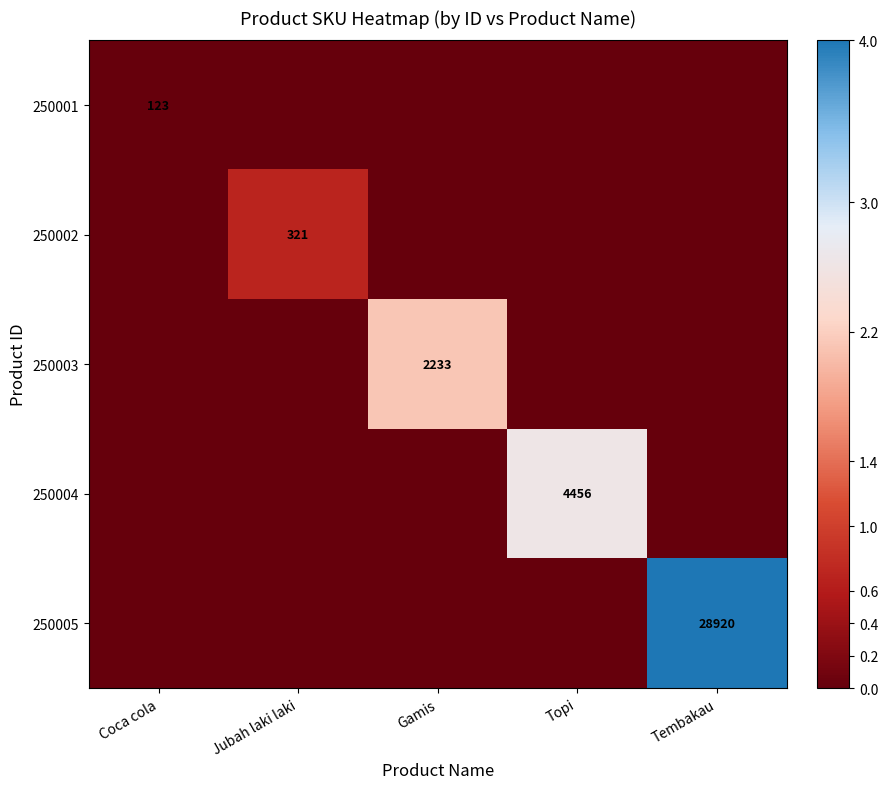

Is it true that 250005 equals 18294 at Tembakau?

False